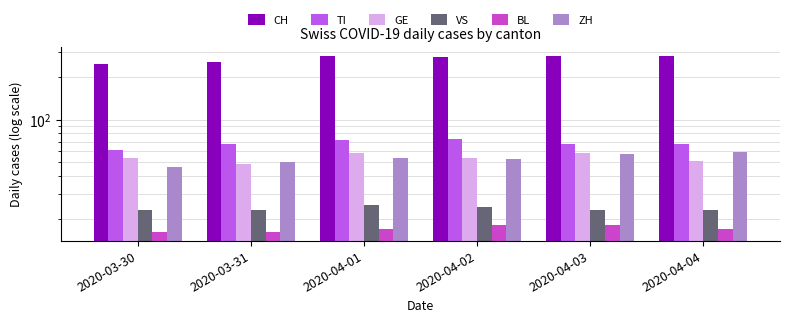

At which label does ZH reach its minimum?

2020-03-30